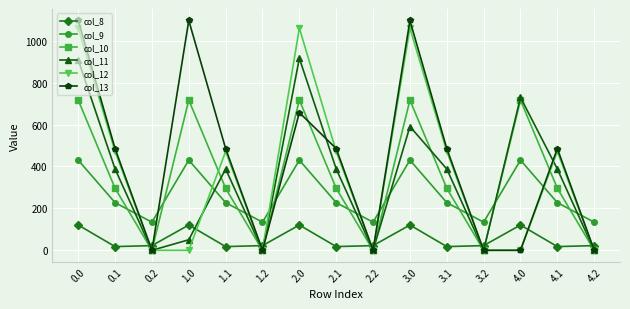

How many data points in col_12 are above 471?

8